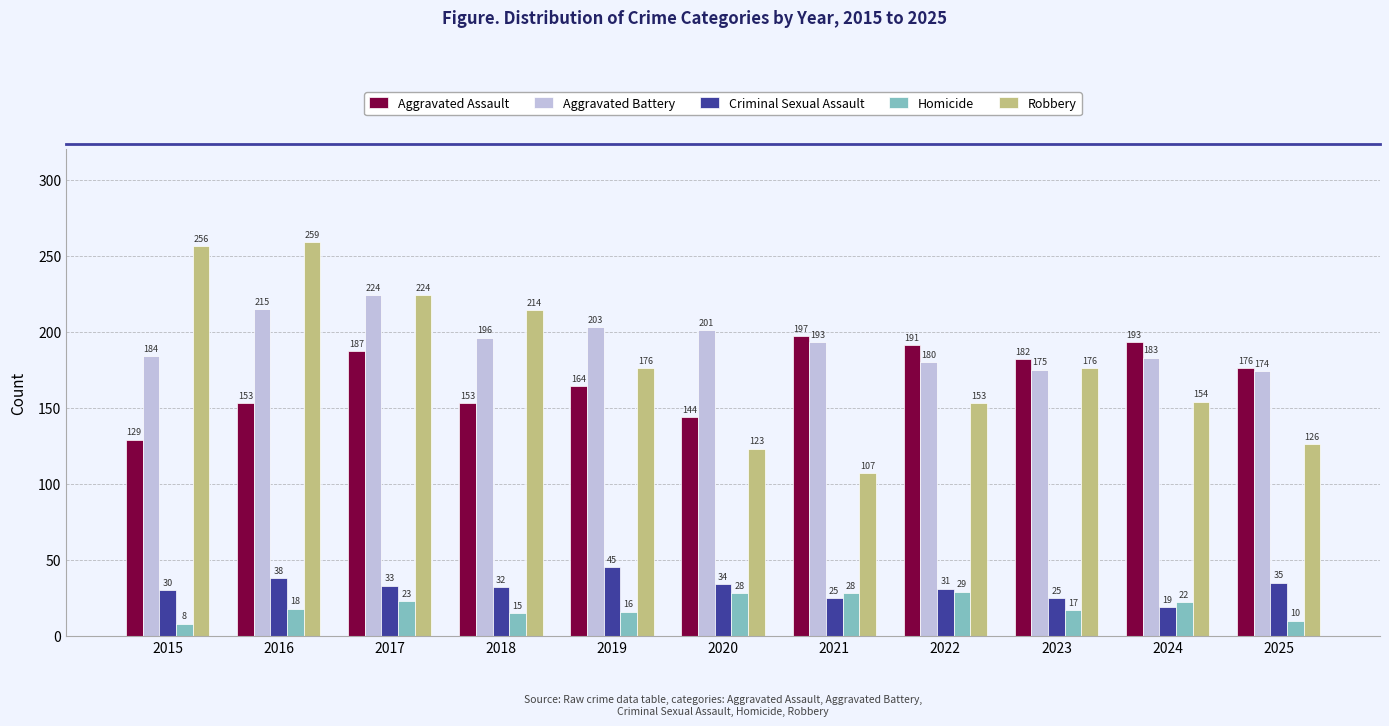

How many values in the Homicide series are below 18?

5